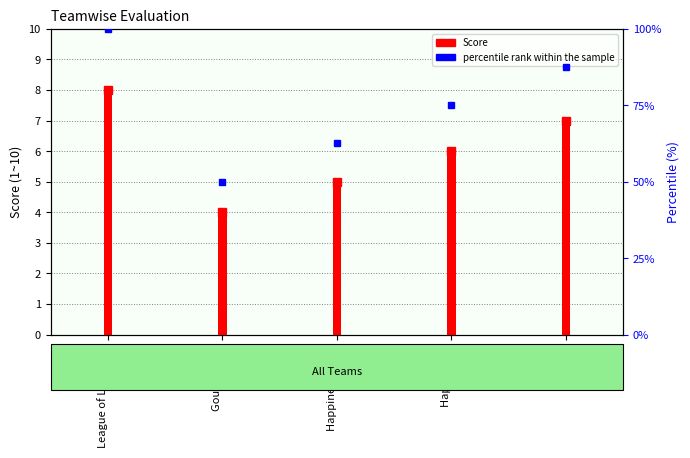

At which category is the sum across all series the highest?

League of Lengends